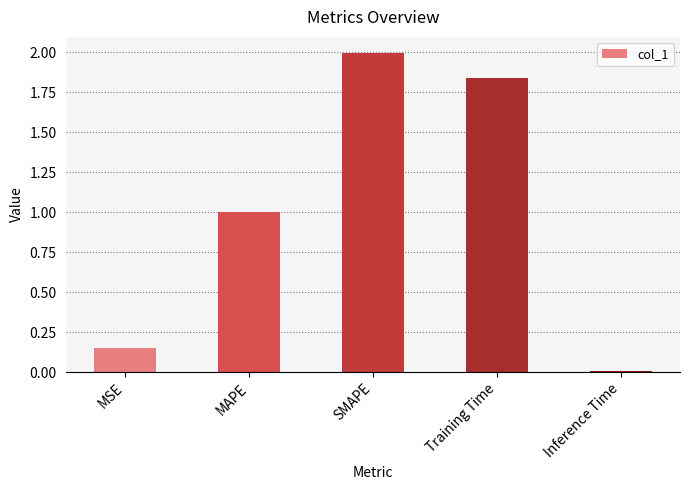

What position from the right is Training Time?

2